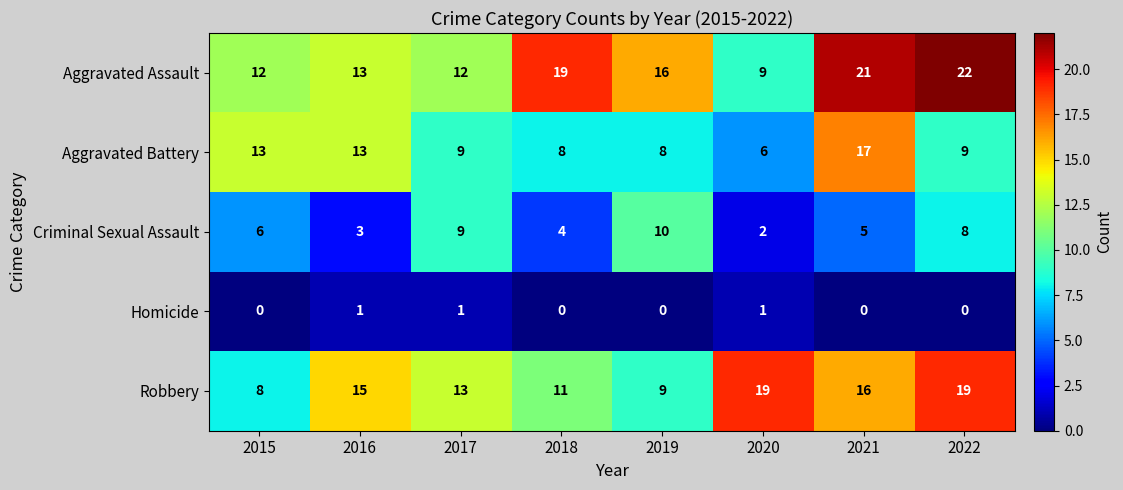

Count the number of data series in this chart.

5